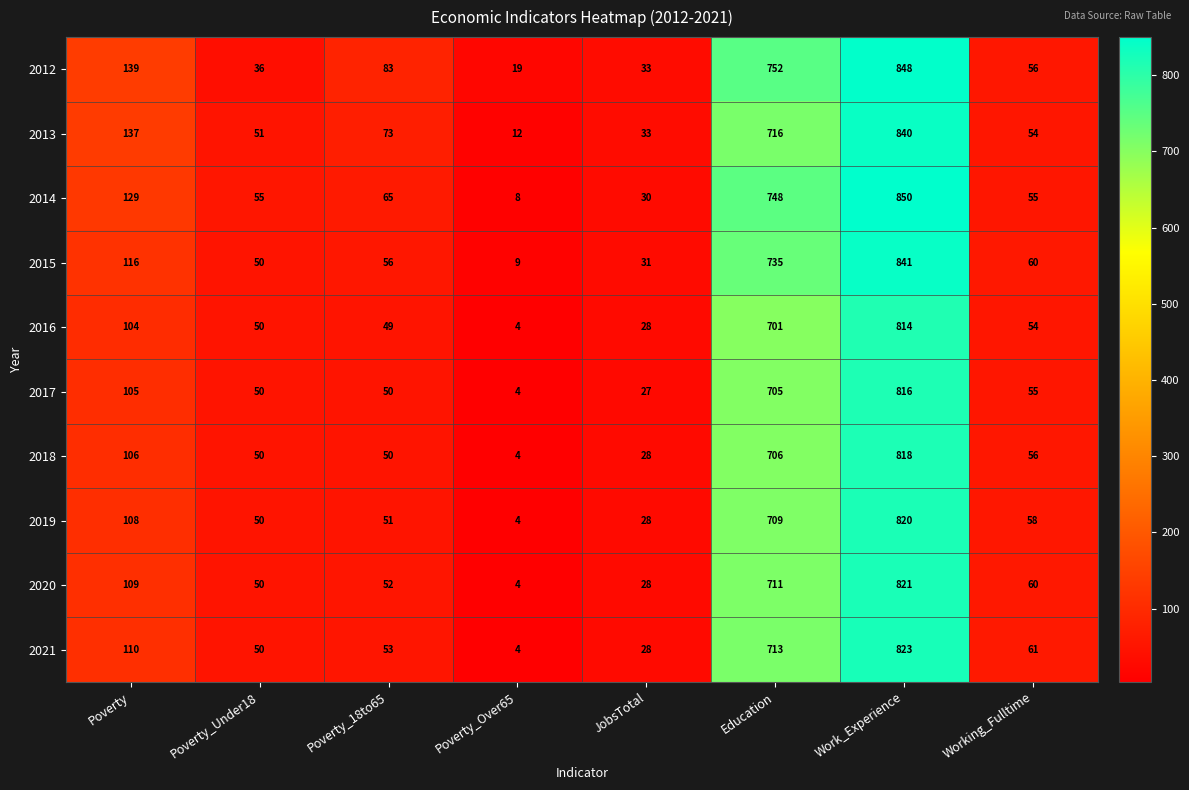

Which category has the lowest value across all series?

Poverty_Over65